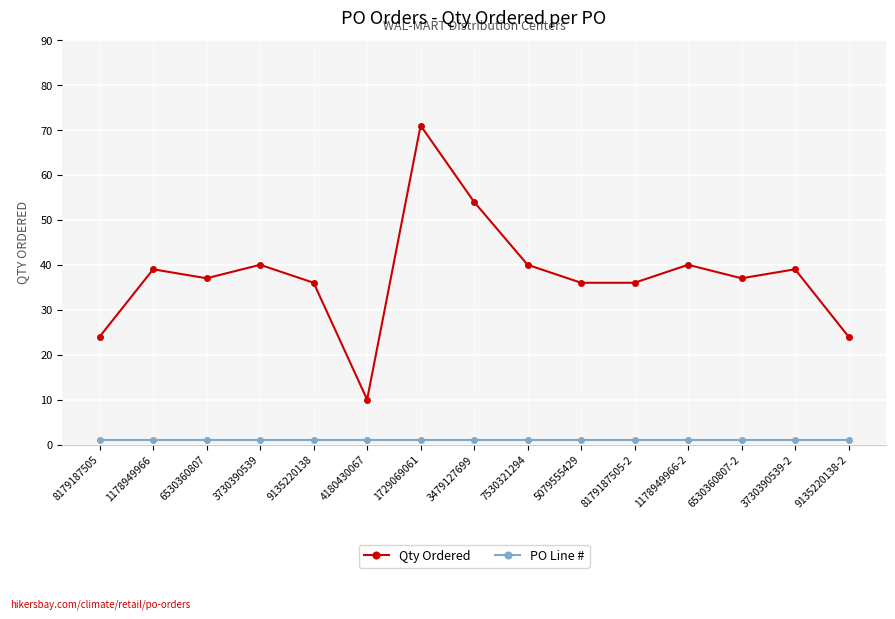

List the series in order of their peak value, highest first.

Qty Ordered, PO Line #